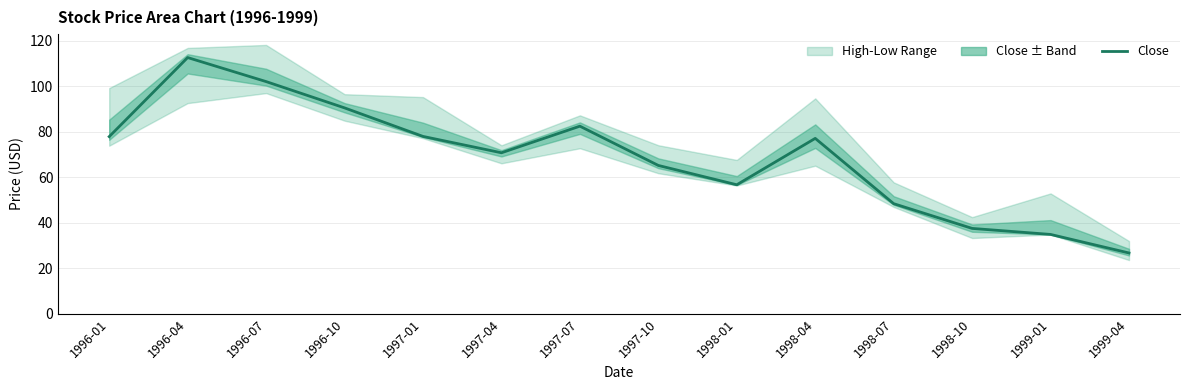

What is the change in value from 1996-10 to 1997-04?

-19.7